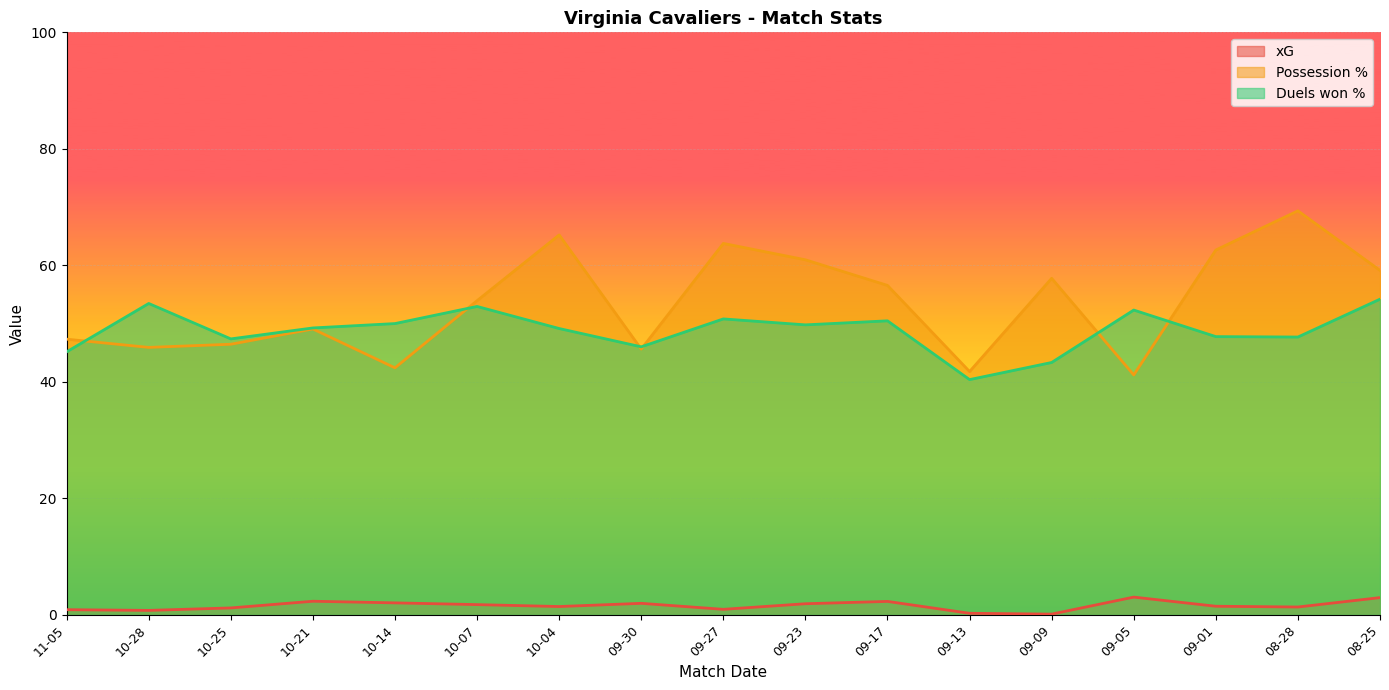

What is the maximum value for xG?

3.0